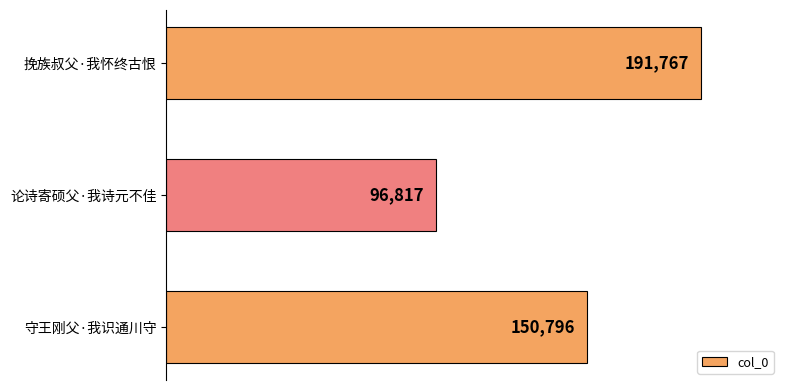

What is the sum of all values?

439380